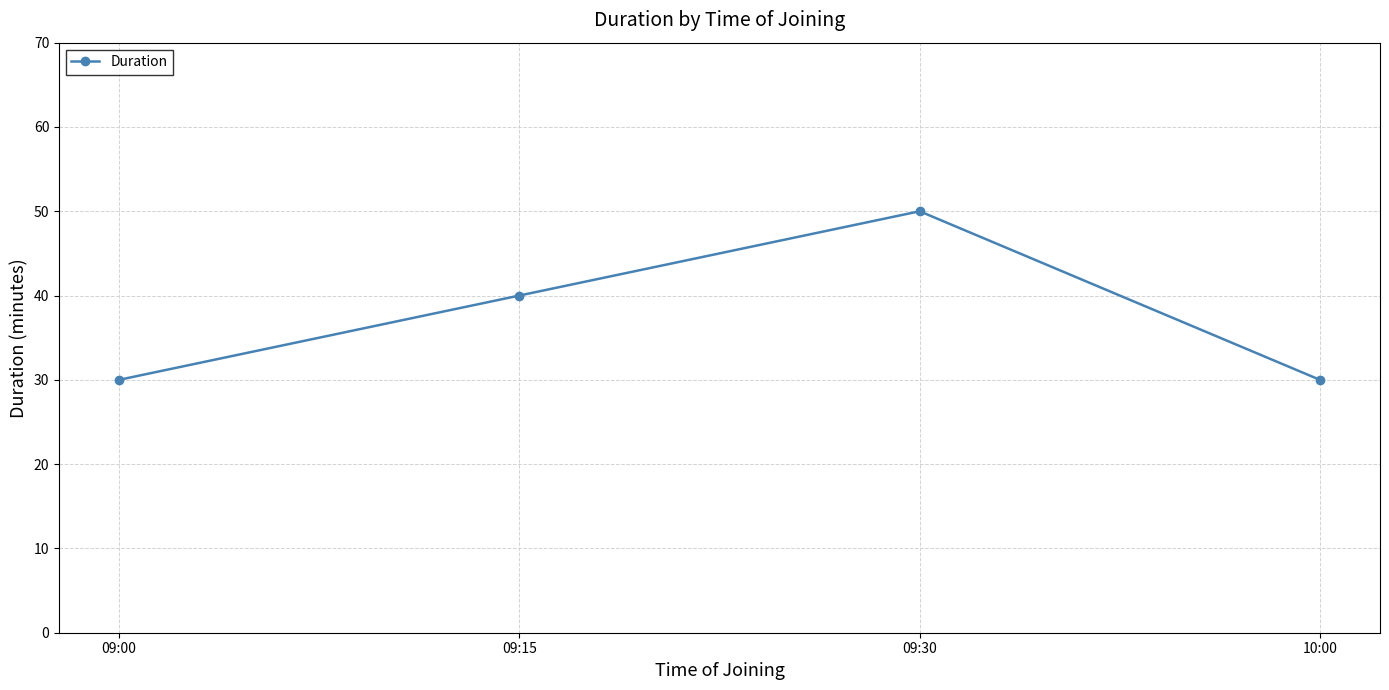

What is the minimum value shown in the chart?

30